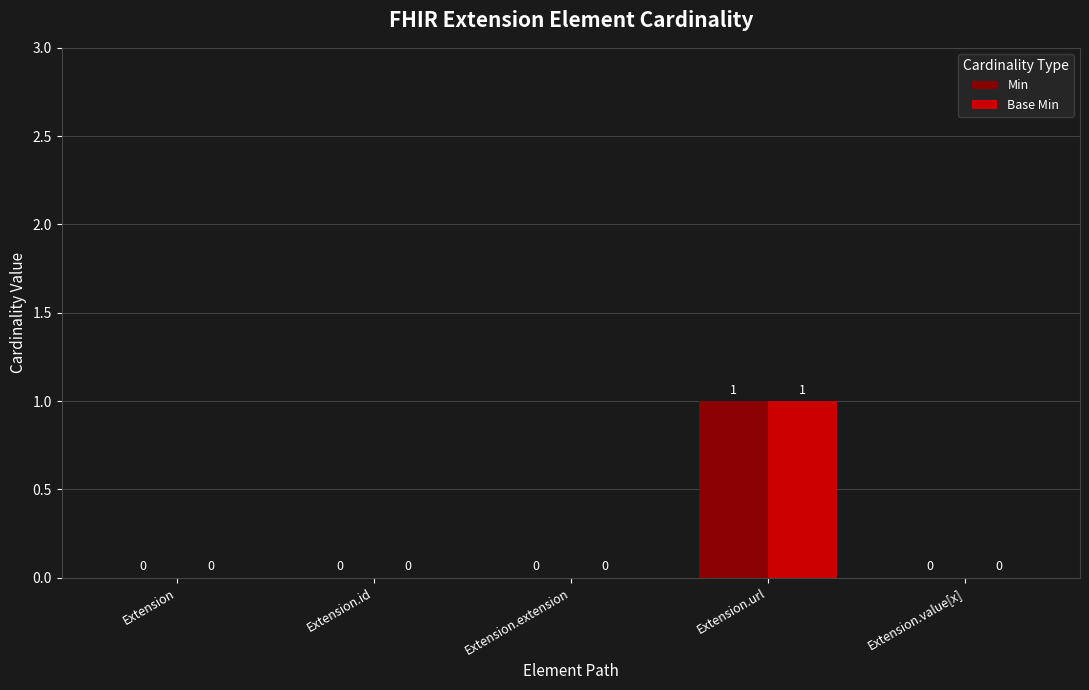

How many Base Min values are between 0 and 1?

5